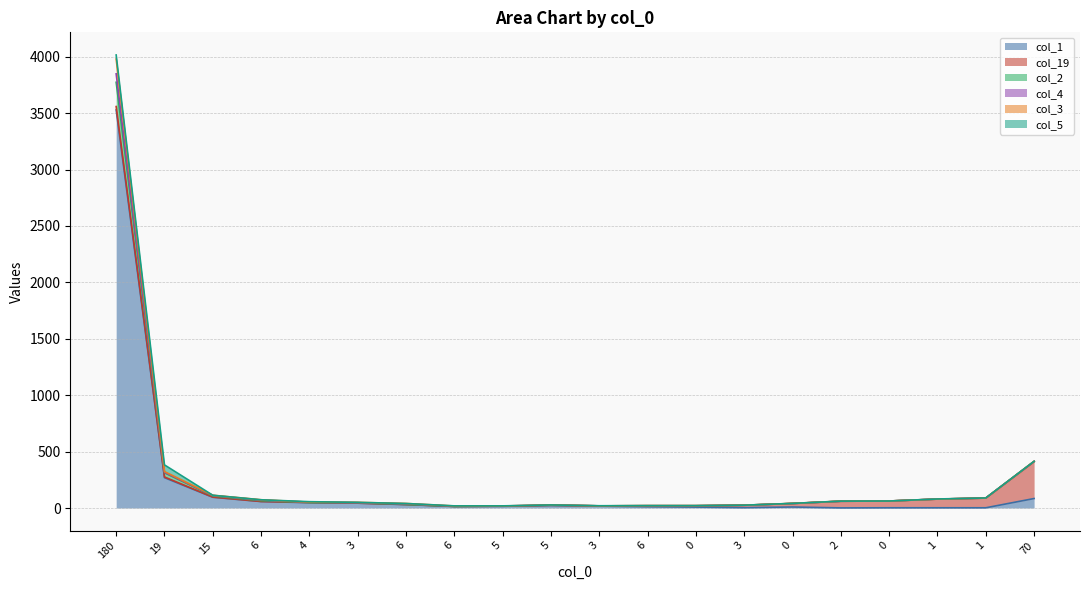

Where is the first local maximum for col_2?

5